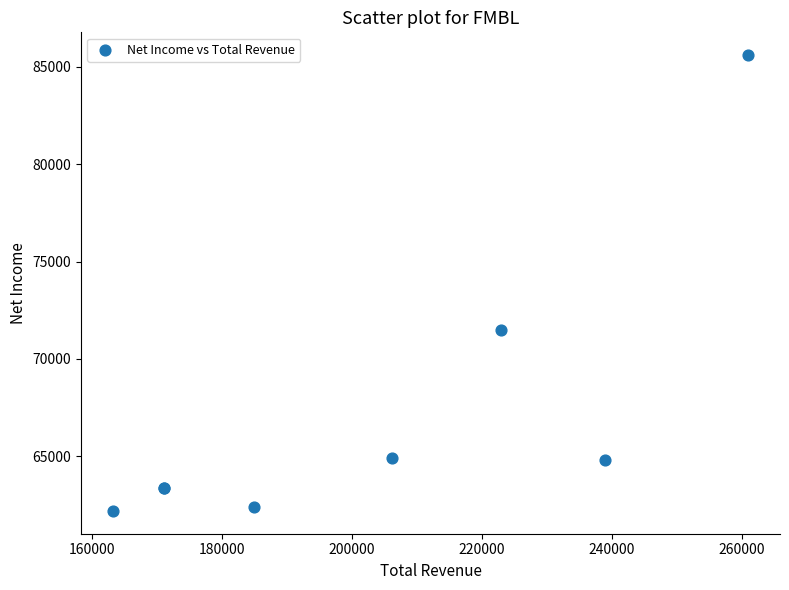

What Y value in the scatter plot is closest to 73900?

71500